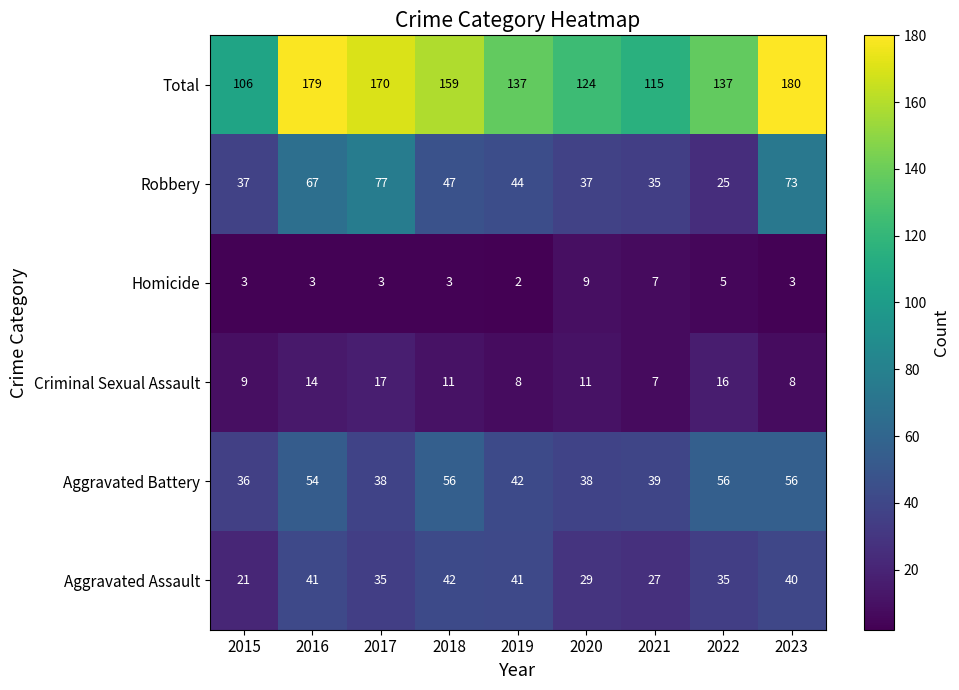

What is the maximum value shown in the chart?

180